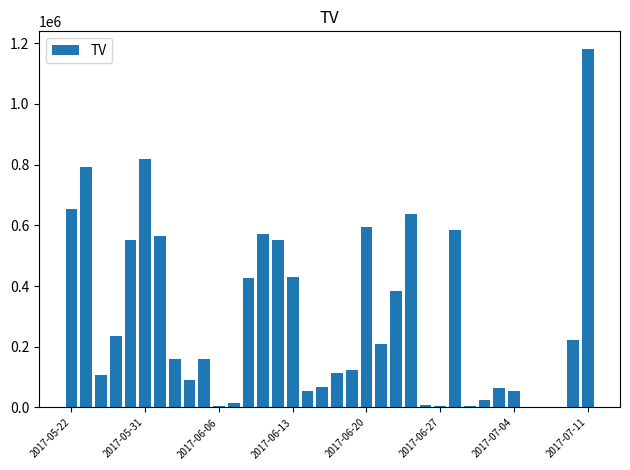

What is the sum of all values?

10465000